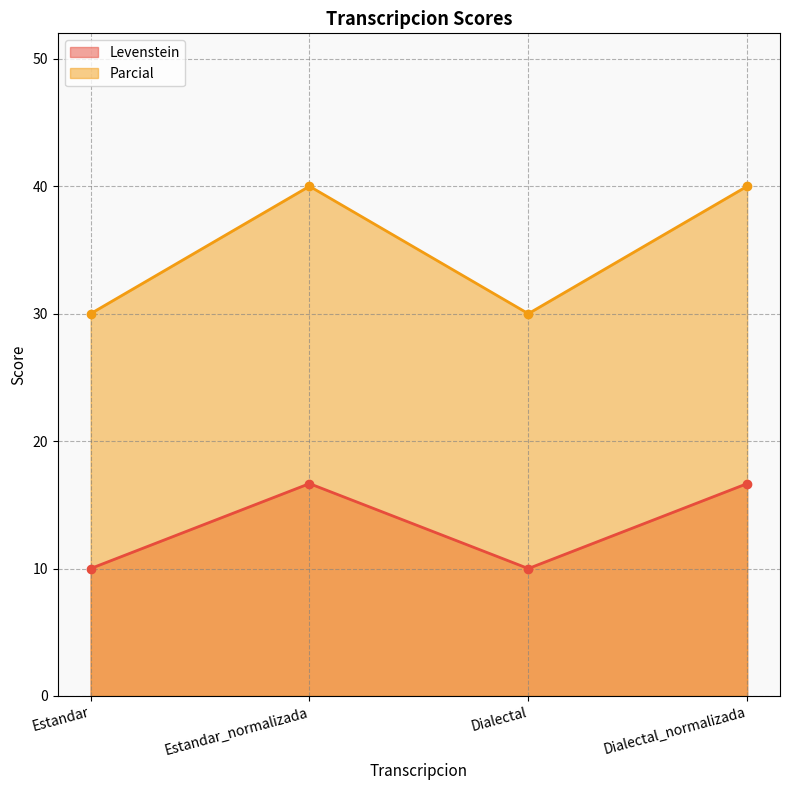

At which category does Levenstein reach its first local peak?

Estandar_normalizada